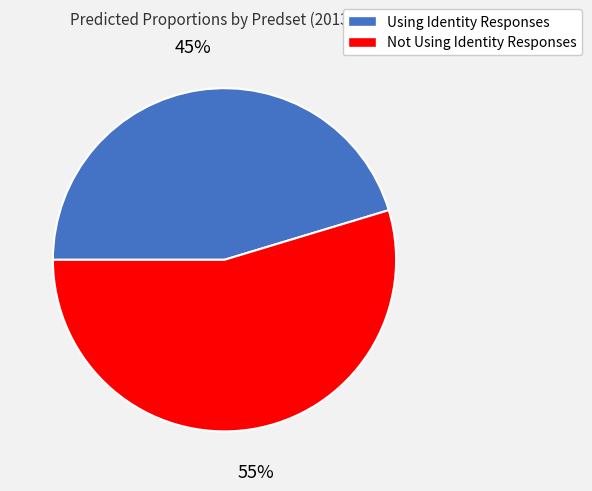

To the nearest percent, what is the average slice percentage?

50%